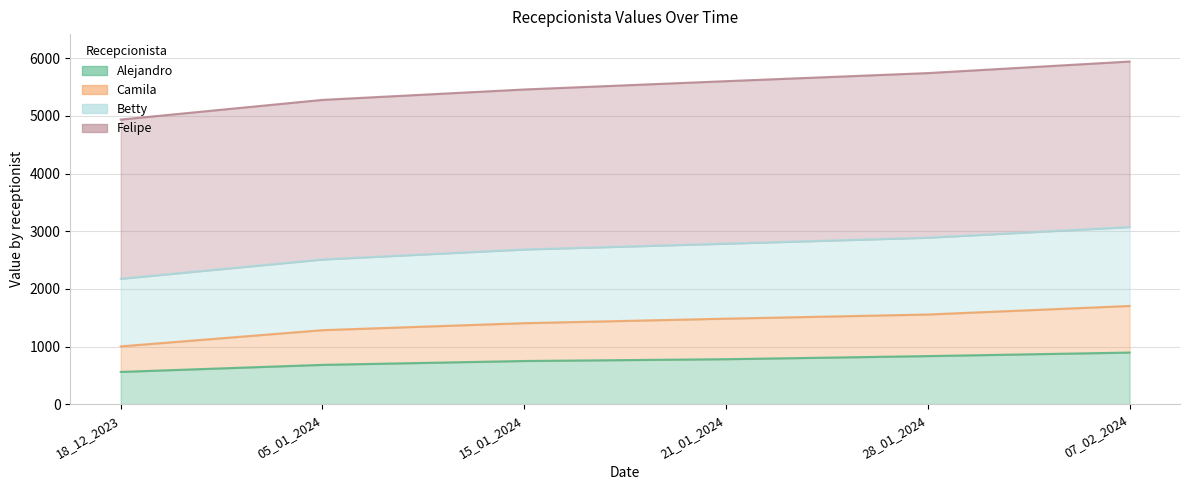

What is the label of the 3rd point from the left?

15_01_2024